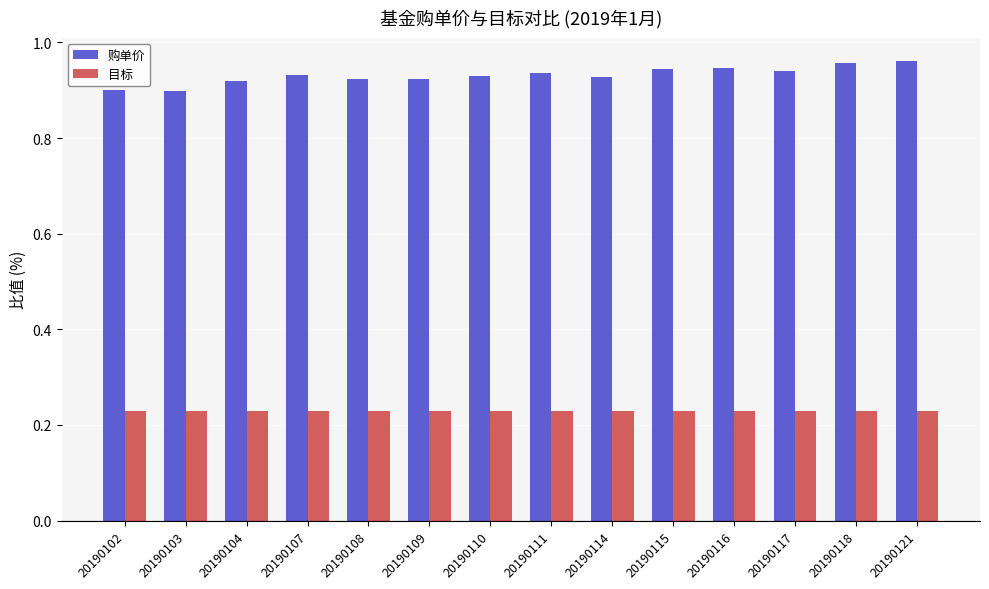

List the series in order of their overall mean, highest first.

购单价, 目标